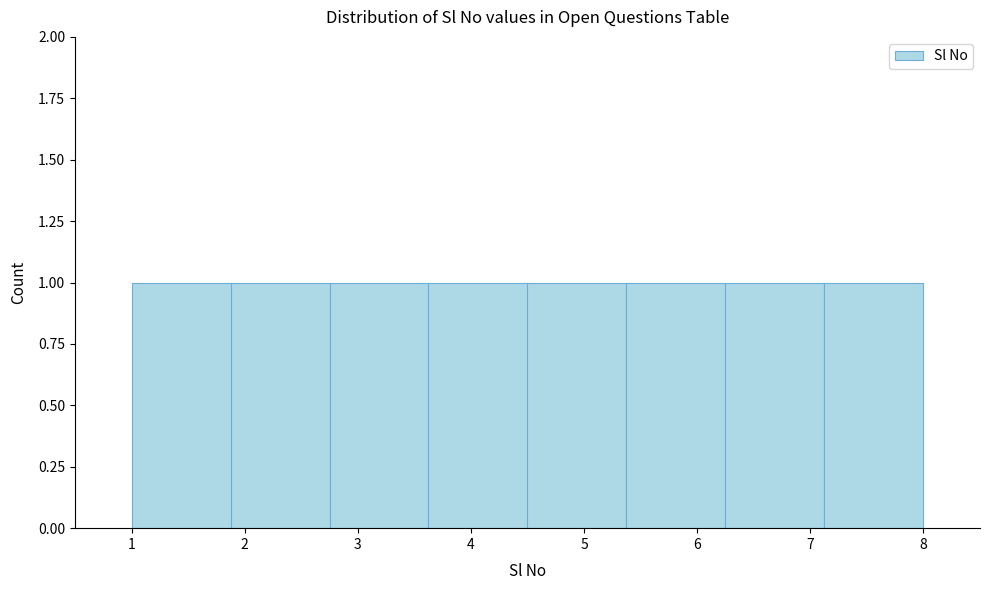

How tall is the bar that spans 3.6 to 4.5 on the x-axis? Neither the bar edges nor the heights are printed on the chart, so give them approximately, as read against the axes.

1